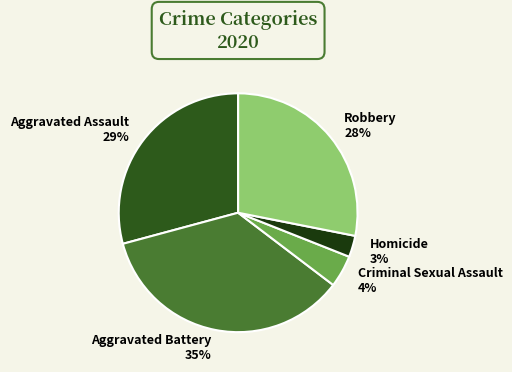

Rank the categories by value from lowest to highest.

Homicide, Criminal Sexual Assault, Robbery, Aggravated Assault, Aggravated Battery